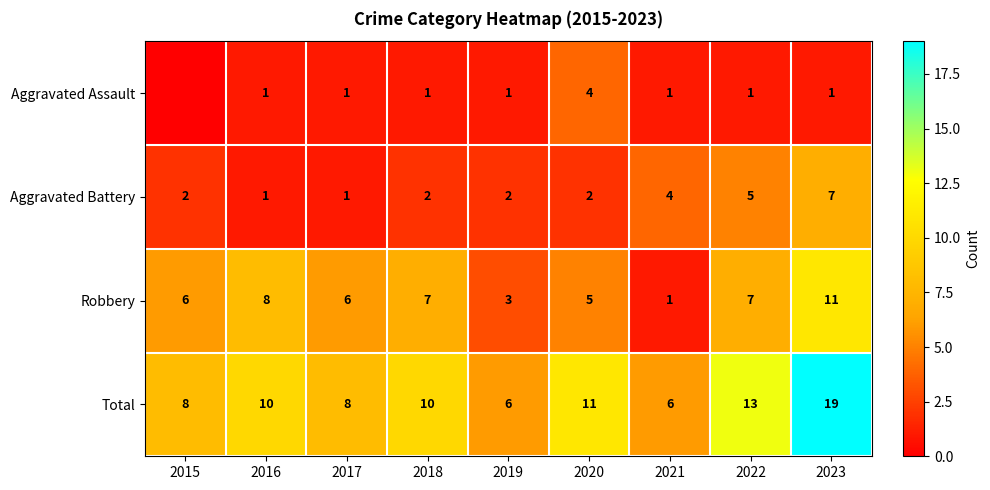

Rank the series at 2018 from lowest to highest value.

Aggravated Assault, Aggravated Battery, Robbery, Total